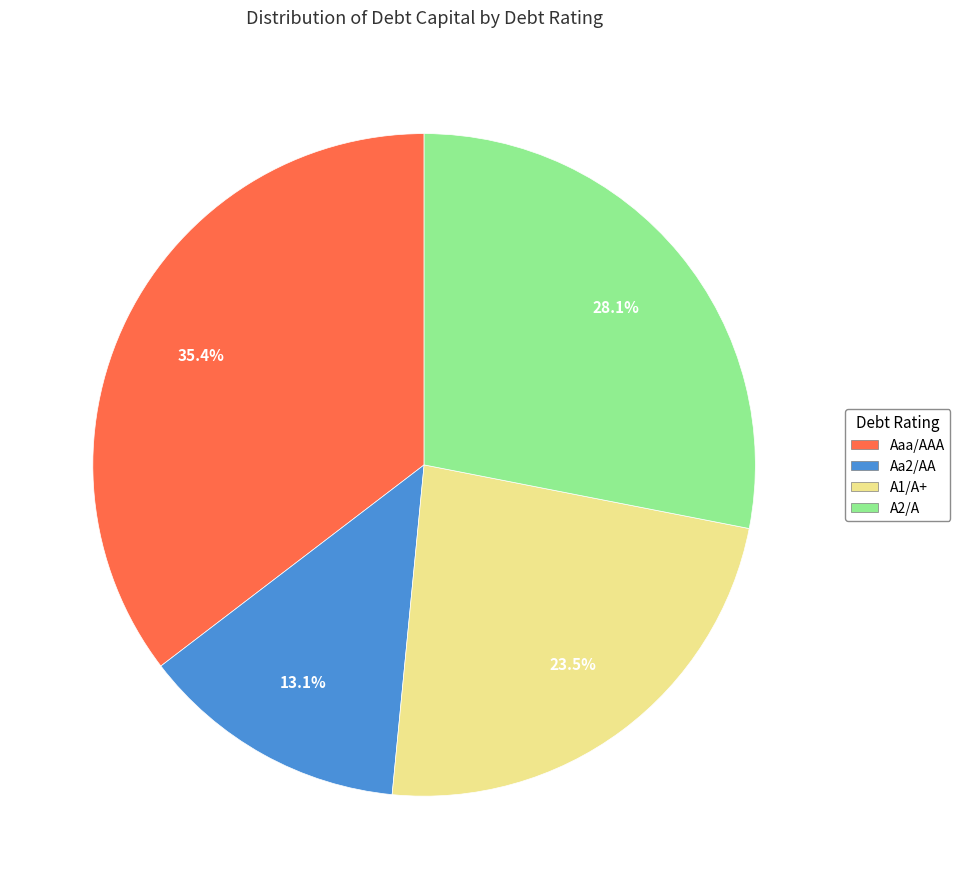

What percentage do Aa2/AA and Aaa/AAA together represent?

48.5%